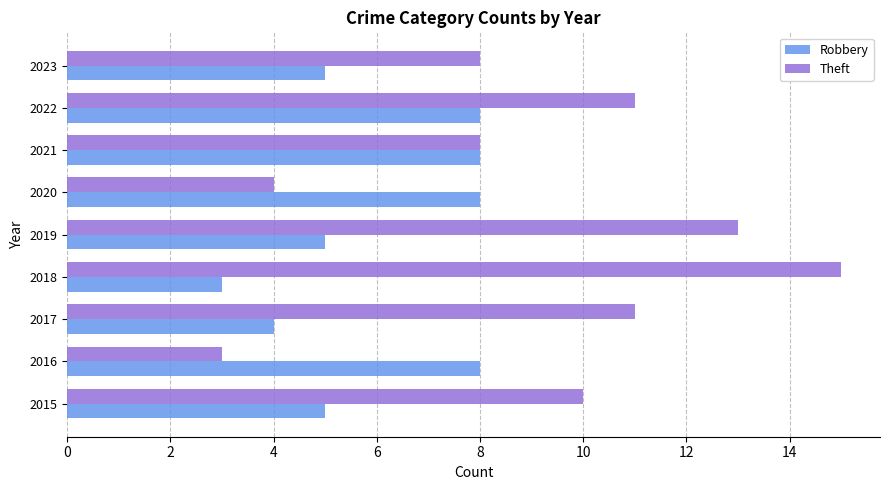

True or false: Robbery has a value of 8 at 2016.

True